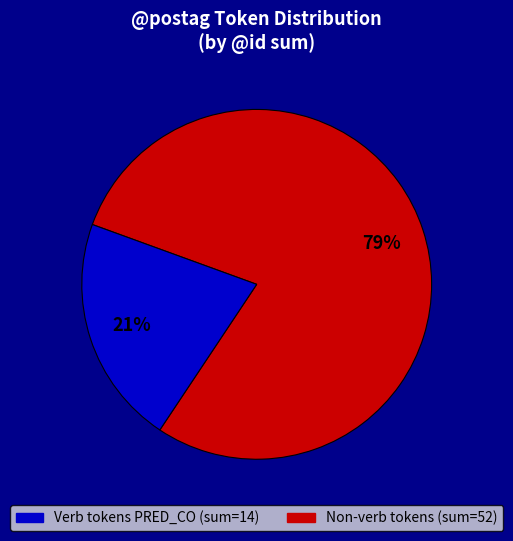

Count the number of slices in the pie.

2